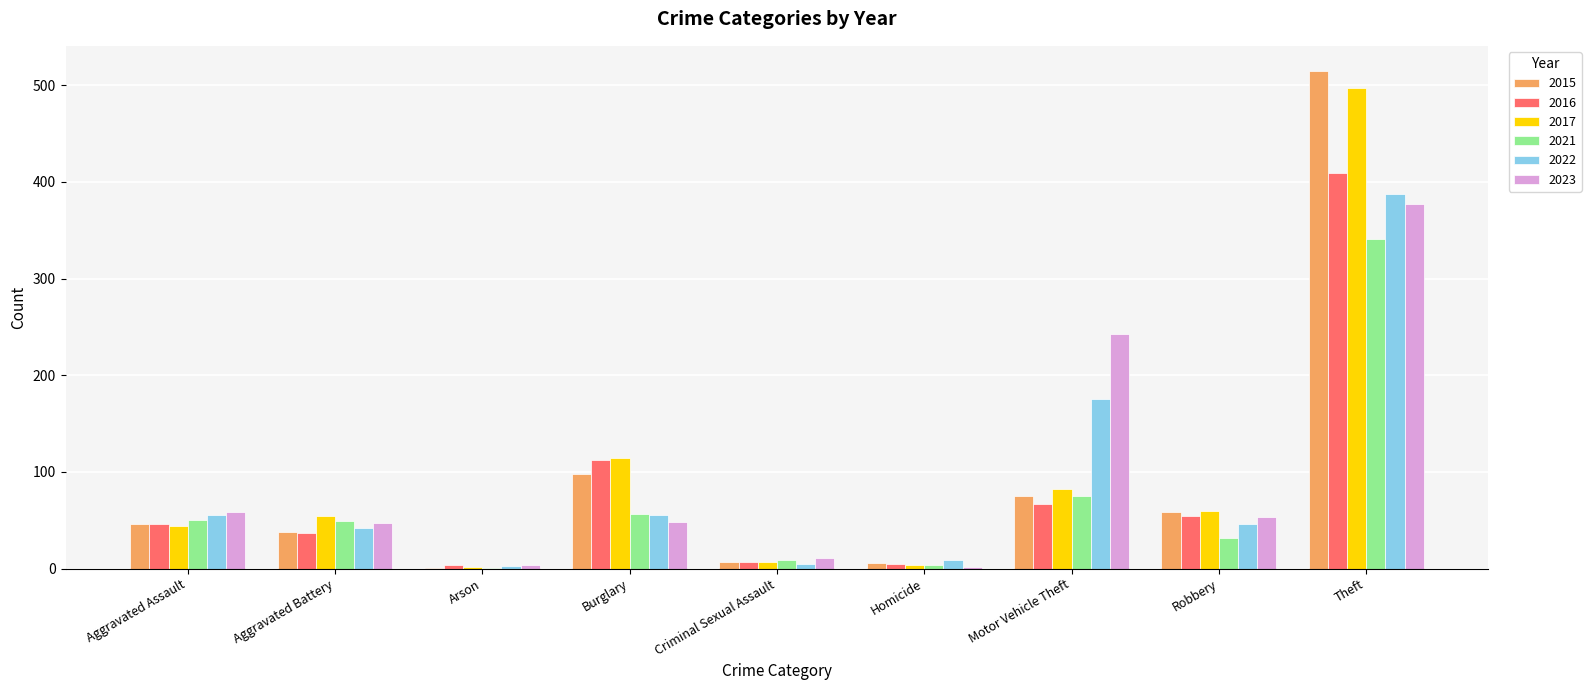

How many groups of bars are there?

9